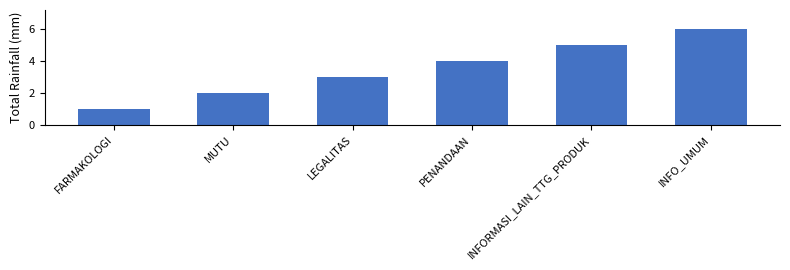

Reading left to right, what are all the values shown in this chart?

1	2	3	4	5	6